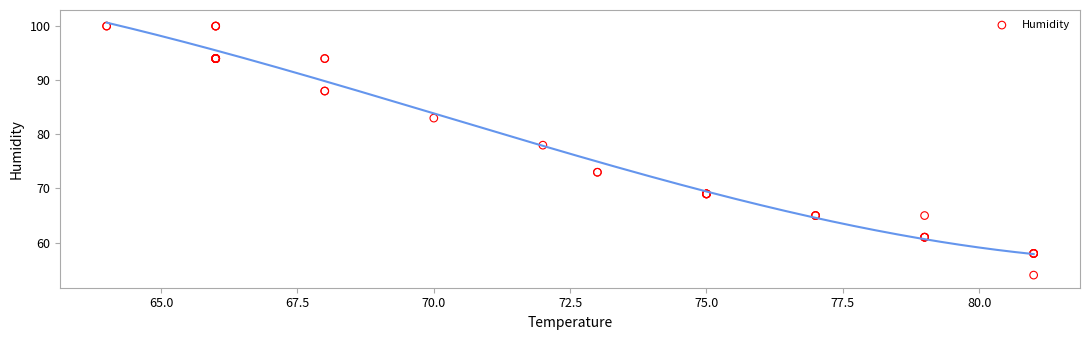

What Y value in the scatter plot is closest to 77?

78